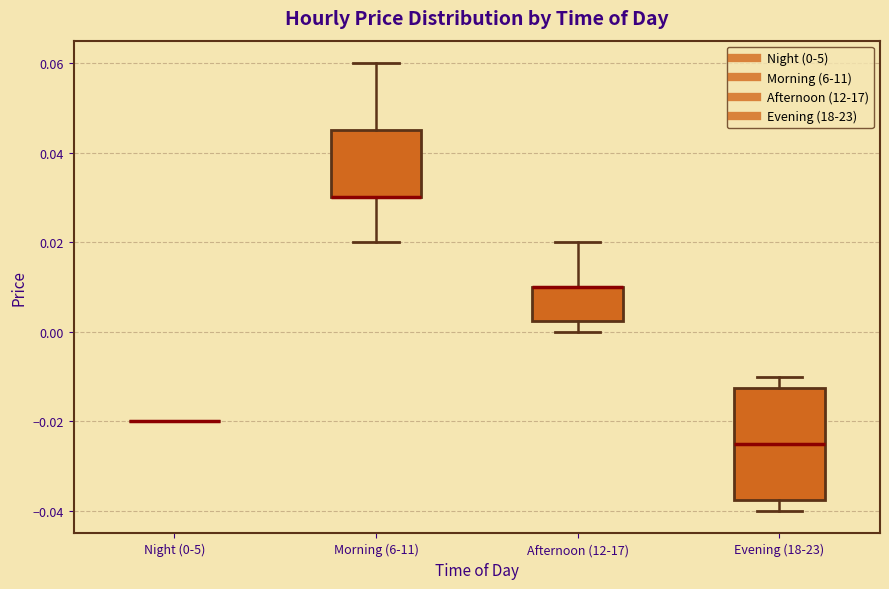

Where does the upper whisker of the box for Evening (18-23) end on the y-axis? The values are not printed on the chart, so give them approximately, as read against the axis.

-0.010